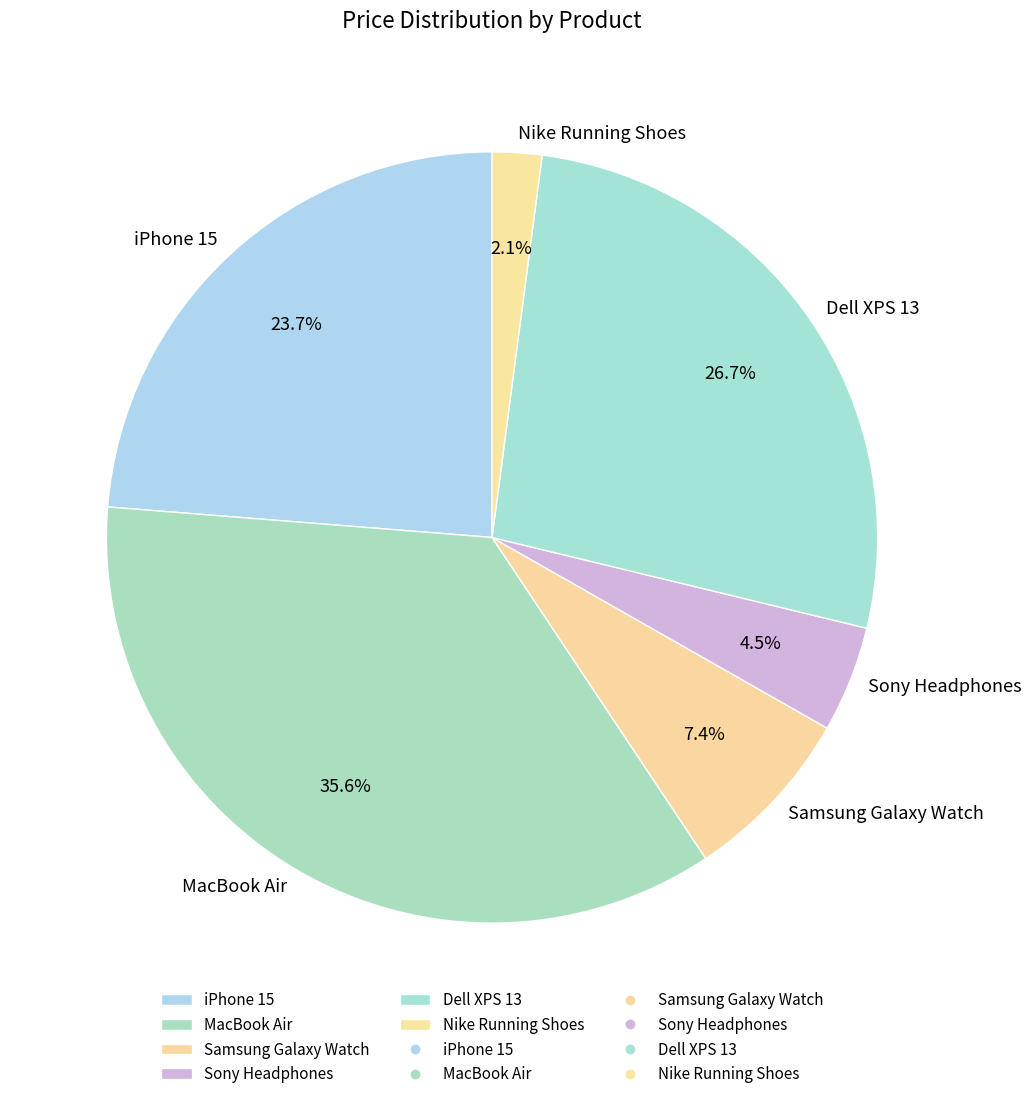

How much of the chart is everything except MacBook Air?

64.4%